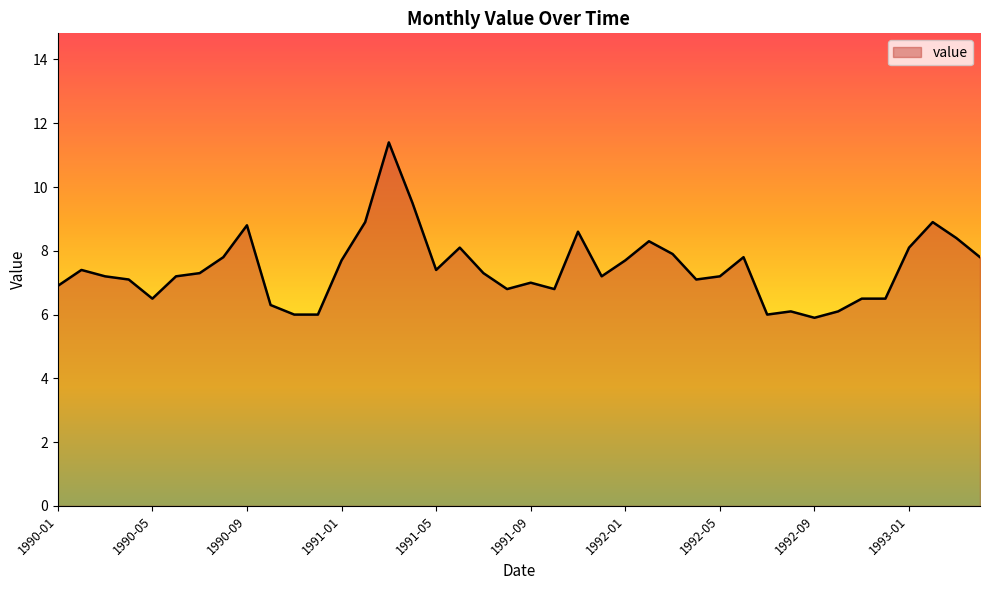

What is the minimum value shown in the chart?

5.9